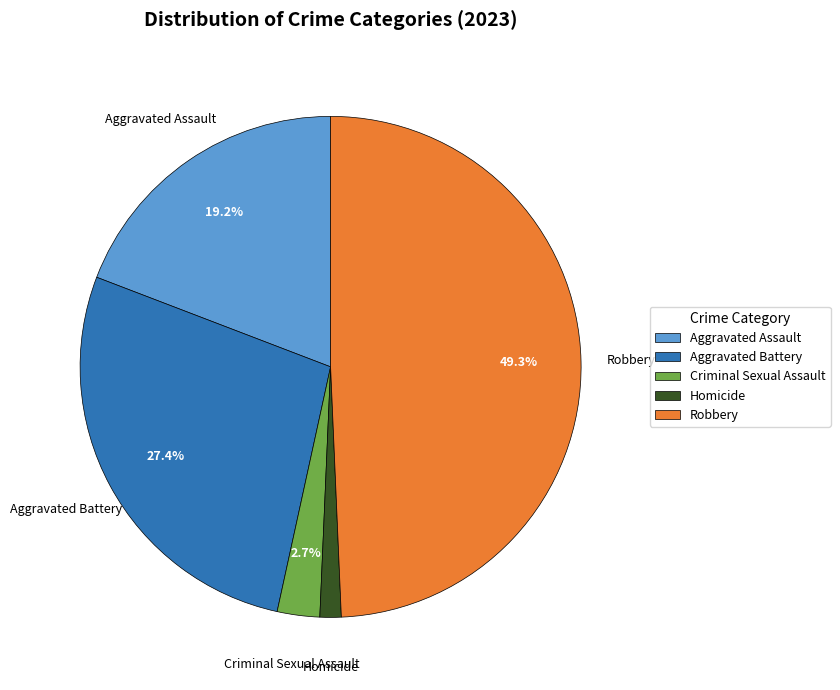

True or false: Criminal Sexual Assault accounts for 3% of the total.

True